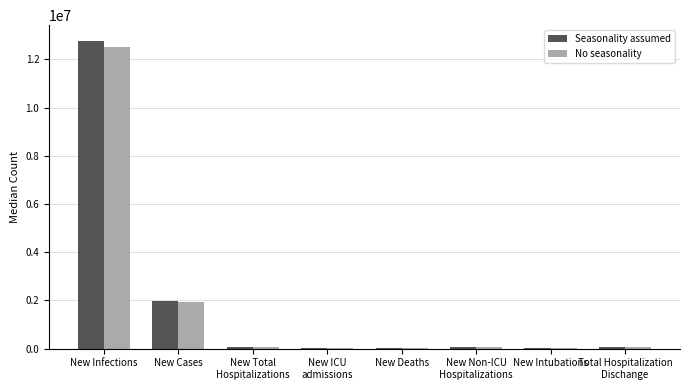

Does the chart contain stacked bars?

No